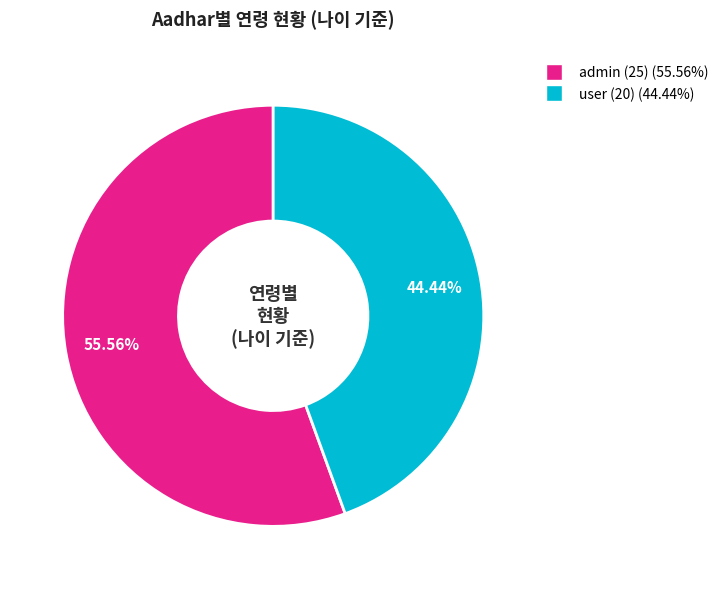

Is there any slice that represents more than half of the pie?

Yes